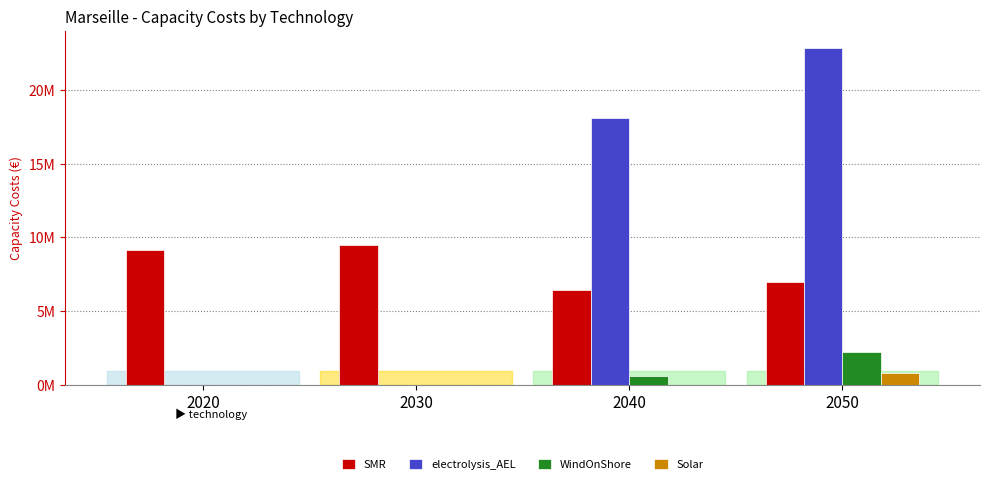

What are all the series names shown in the legend?

SMR, electrolysis_AEL, WindOnShore, Solar